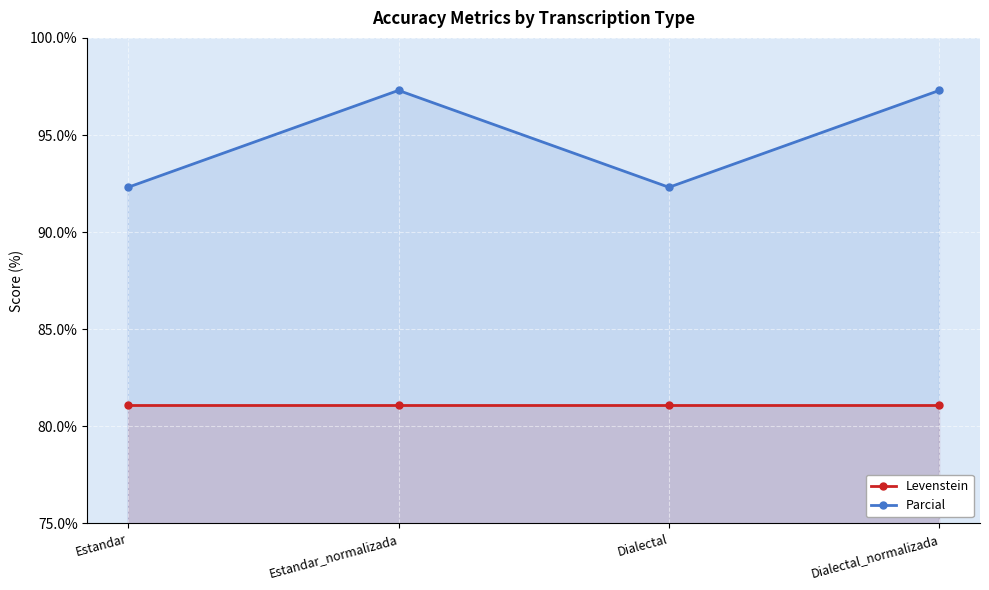

Reading left to right, transcribe all the data shown in this chart.

Levenstein: Estandar=81.1	Estandar_normalizada=81.1	Dialectal=81.1	Dialectal_normalizada=81.1
Parcial: Estandar=92.3	Estandar_normalizada=97.3	Dialectal=92.3	Dialectal_normalizada=97.3